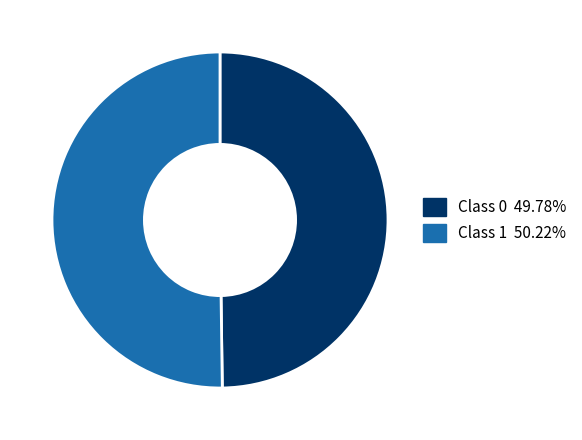

Is there any slice that represents more than half of the pie?

Yes